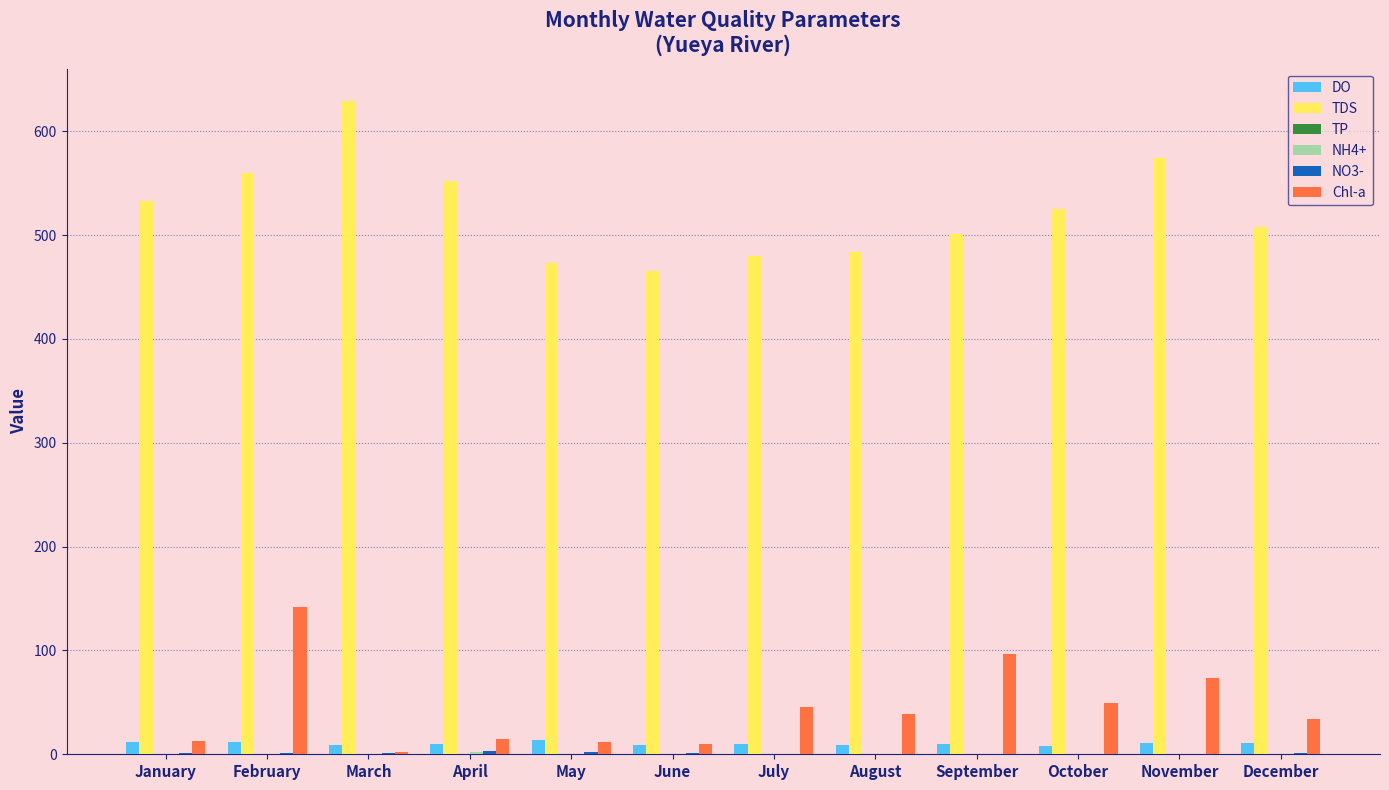

What is the difference between the TDS values at October and January?

8.0